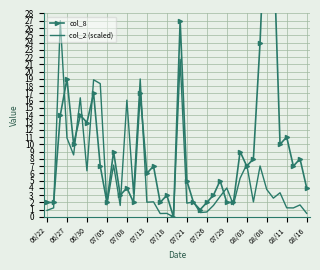

Which series has the largest total across all categories?

col_8